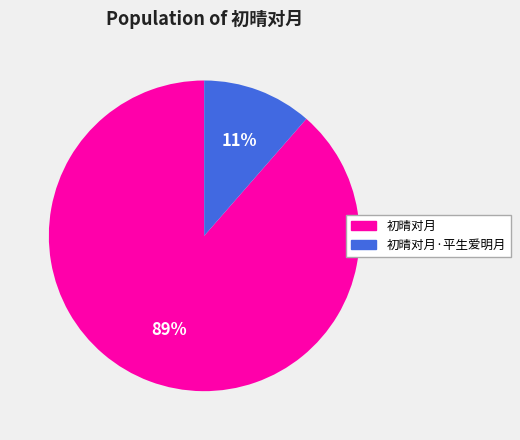

Rank the categories by value from lowest to highest.

初晴对月·平生爱明月, 初晴对月